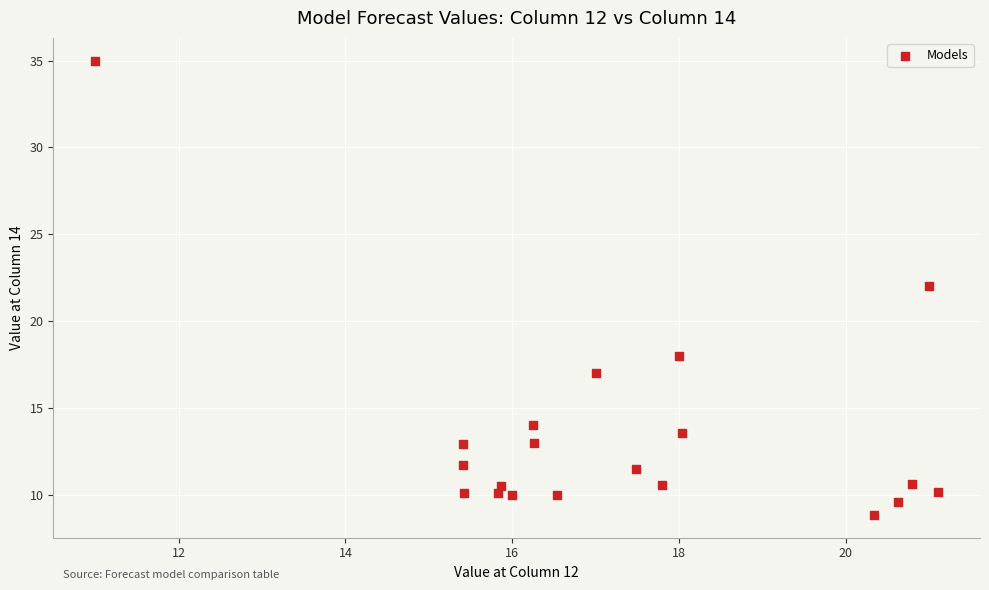

What is the range of X values (max minus min)?

10.1